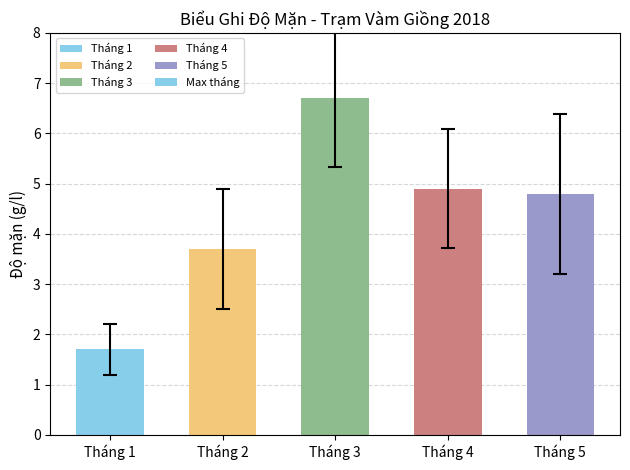

List the labels in order of value, smallest first.

Tháng 1, Tháng 2, Tháng 5, Tháng 4, Tháng 3